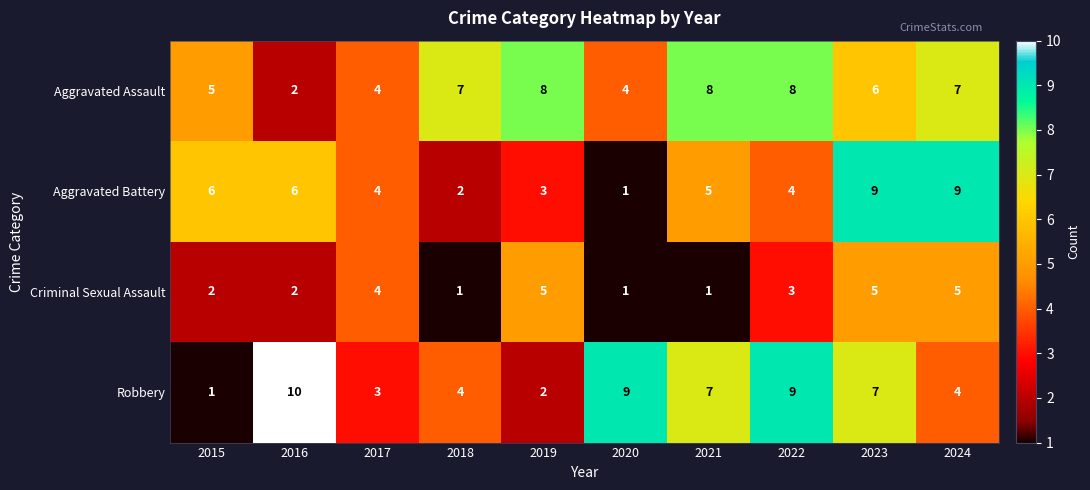

What is the sum of the Robbery values at 2015 and 2017?

4